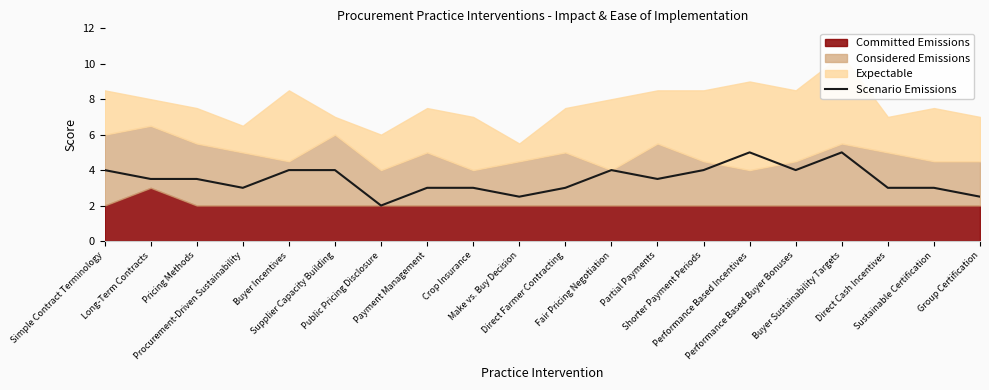

At which category does the chart reach its minimum across all series?

Public Pricing Disclosure